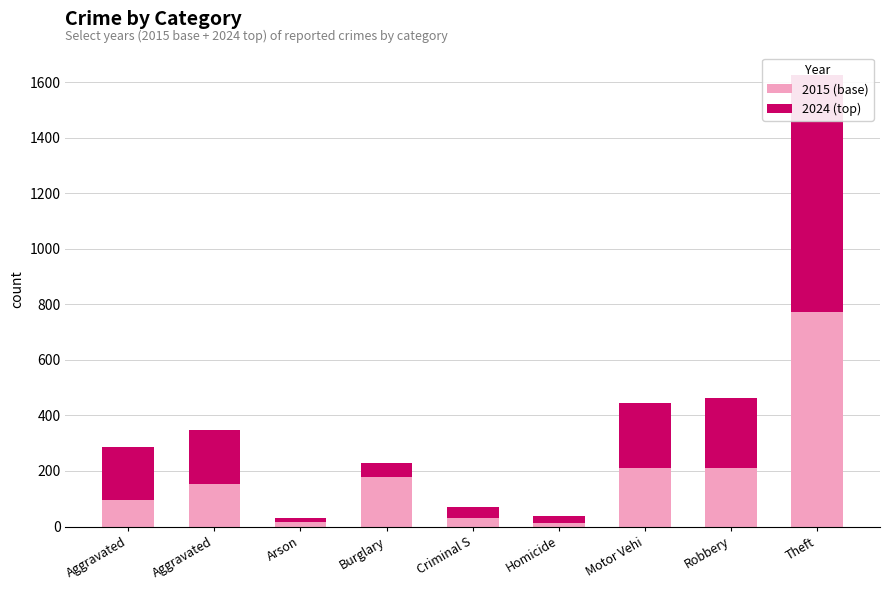

What is the difference between the maximum and second lowest values in the 2024 (top) series?

827